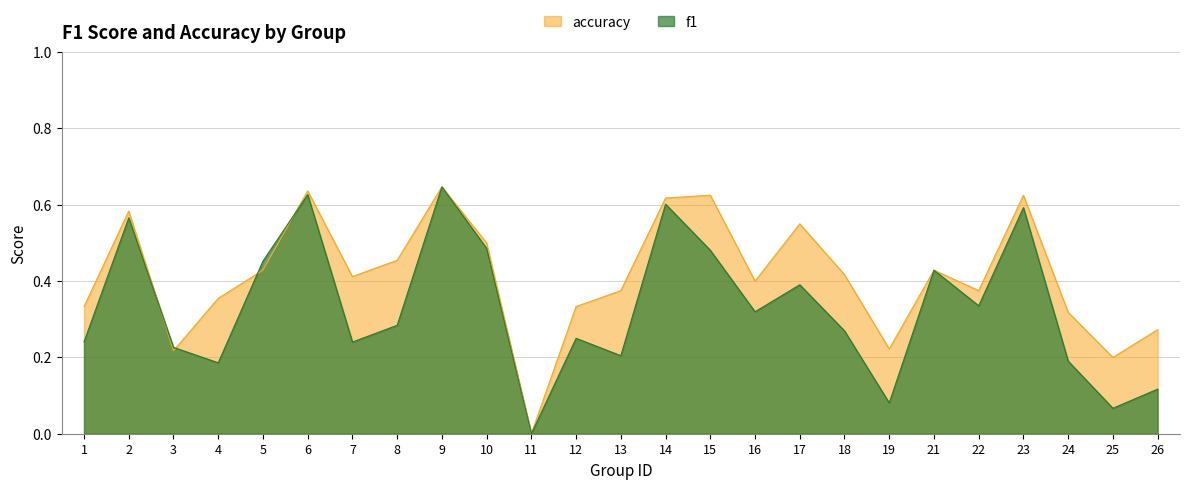

What is the value of the f1 point at the 20th from the left?

0.4